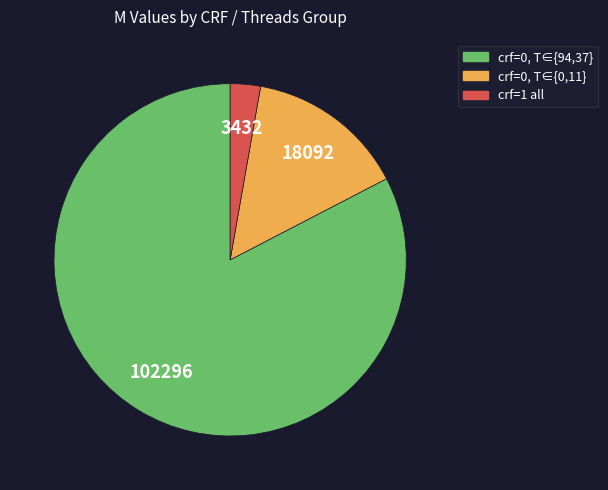

Is there a majority slice in this chart?

Yes